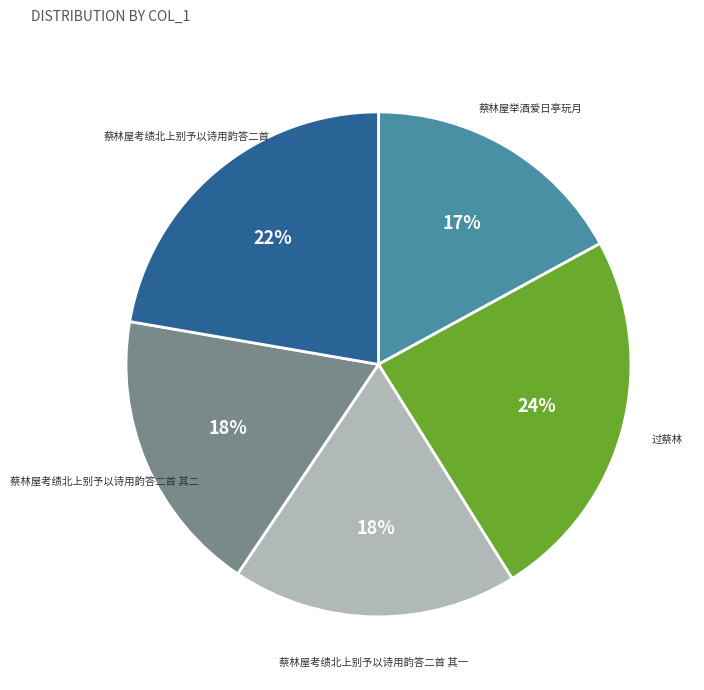

To the nearest percent, what is the difference between the largest and smallest slice percentages?

7%